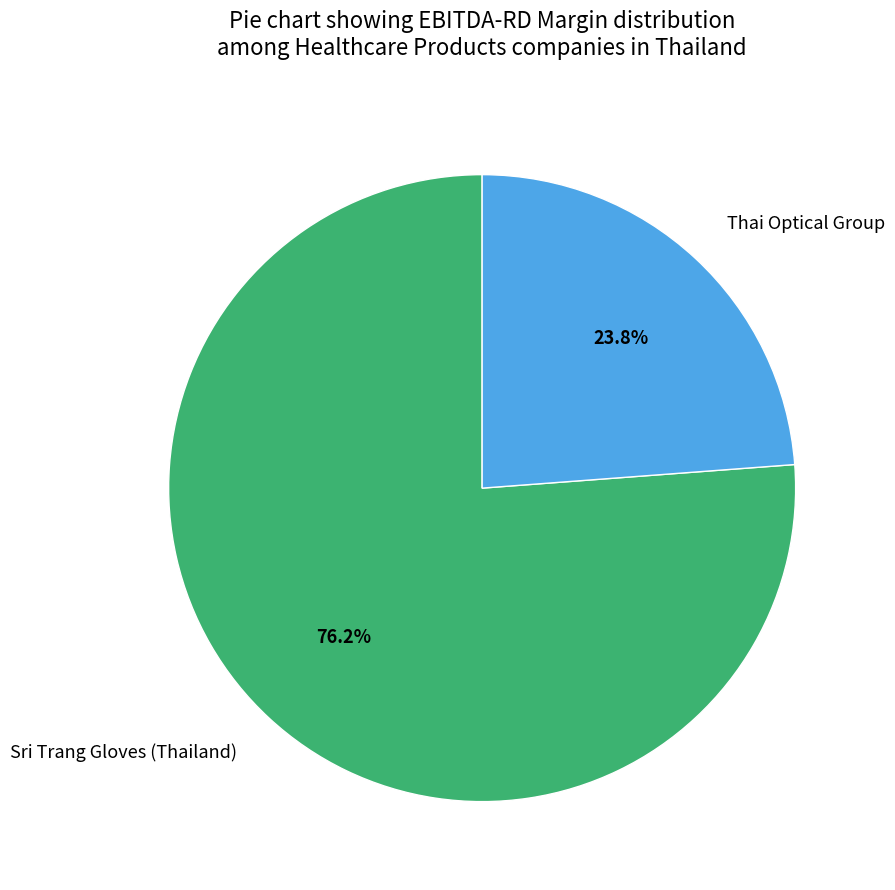

To the nearest percent, what percentage of the pie is Thai Optical Group?

24%